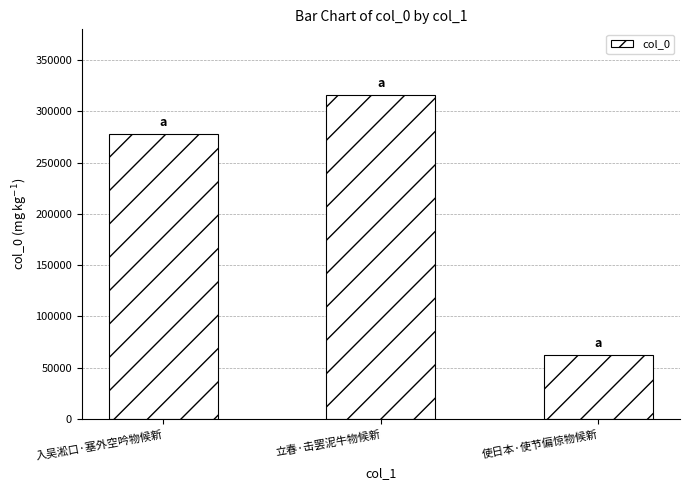

Reading left to right, extract all data points from this chart.

入吴淞口·塞外空吟物候新=277478	立春·击罢泥牛物候新=315557	使日本·使节偏惊物候新=62237